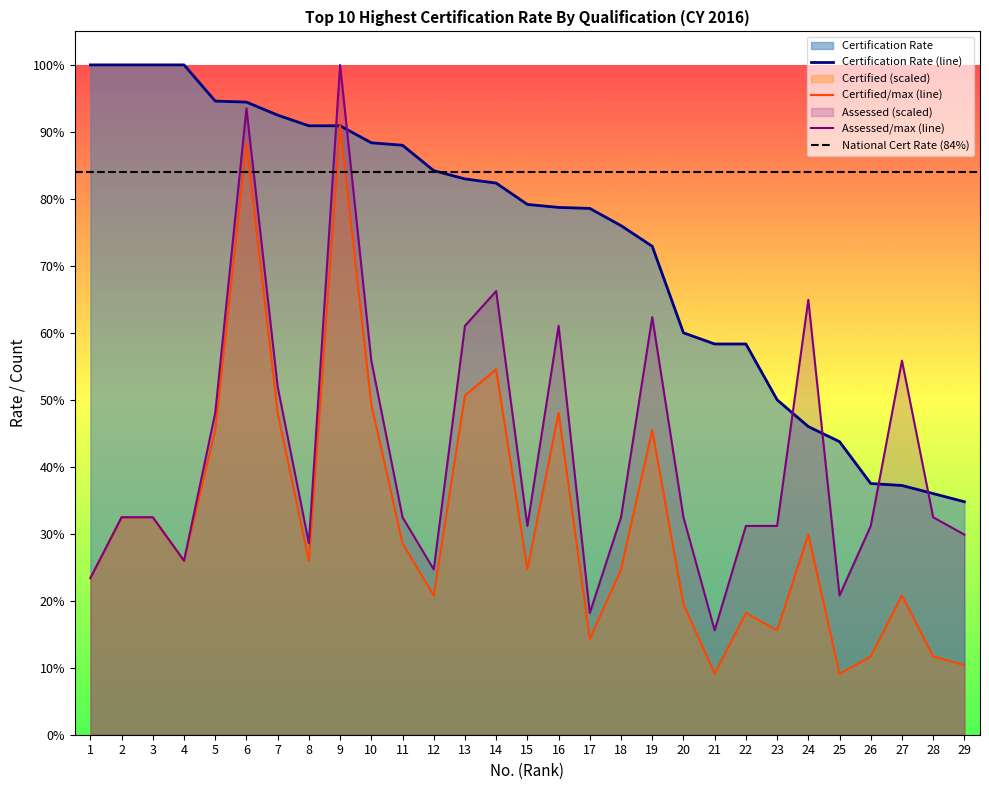

What is the value of the Certification Rate point at the 25th from the left?

0.4